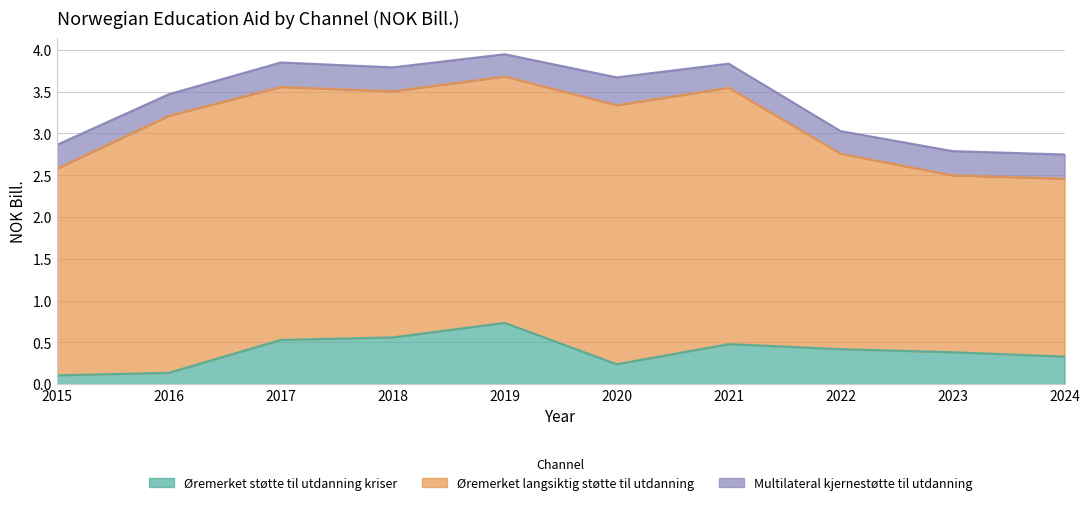

Which series has the widest spread of values?

Øremerket langsiktig støtte til utdanning